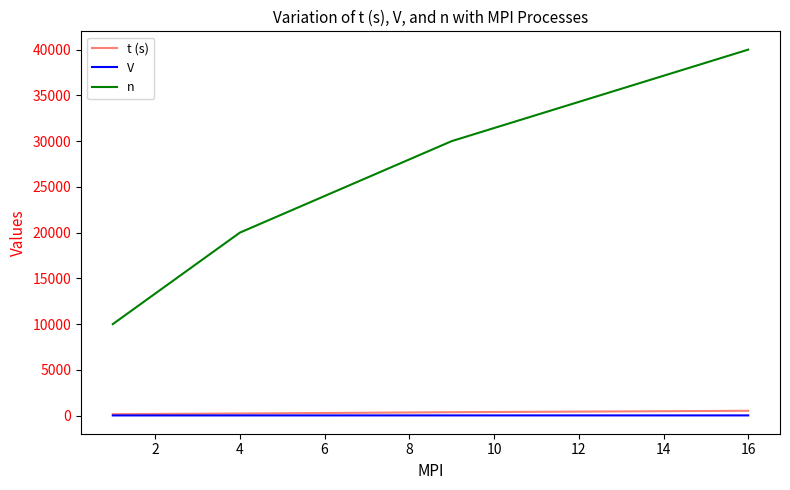

What is the greatest value displayed?

40000.0